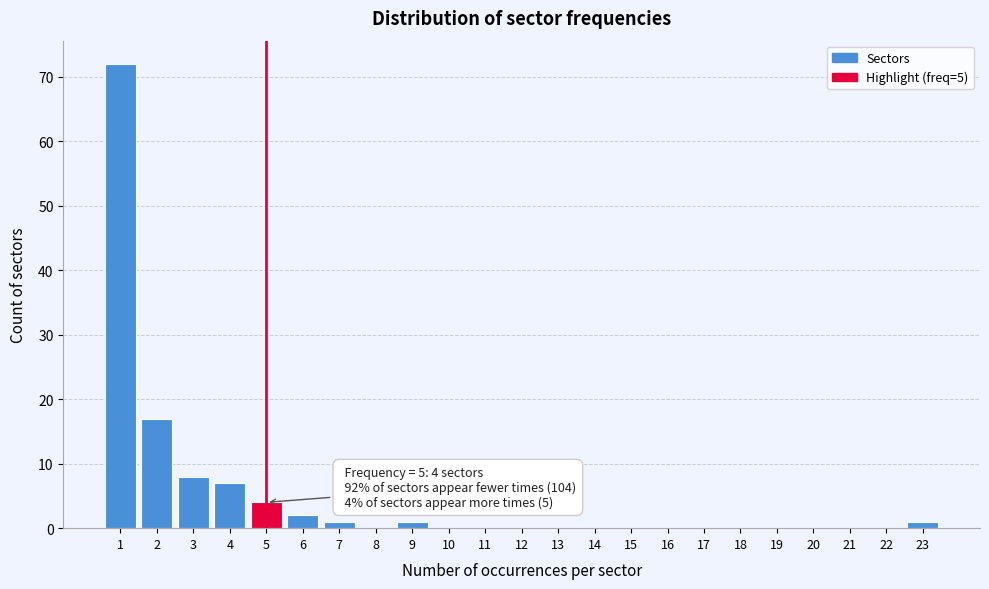

Reading left to right, what are all the values shown in this chart?

1=72	2=17	3=8	4=7	5=4	6=2	7=1	8=0	9=1	10=0	11=0	12=0	13=0	14=0	15=0	16=0	17=0	18=0	19=0	20=0	21=0	22=0	23=1